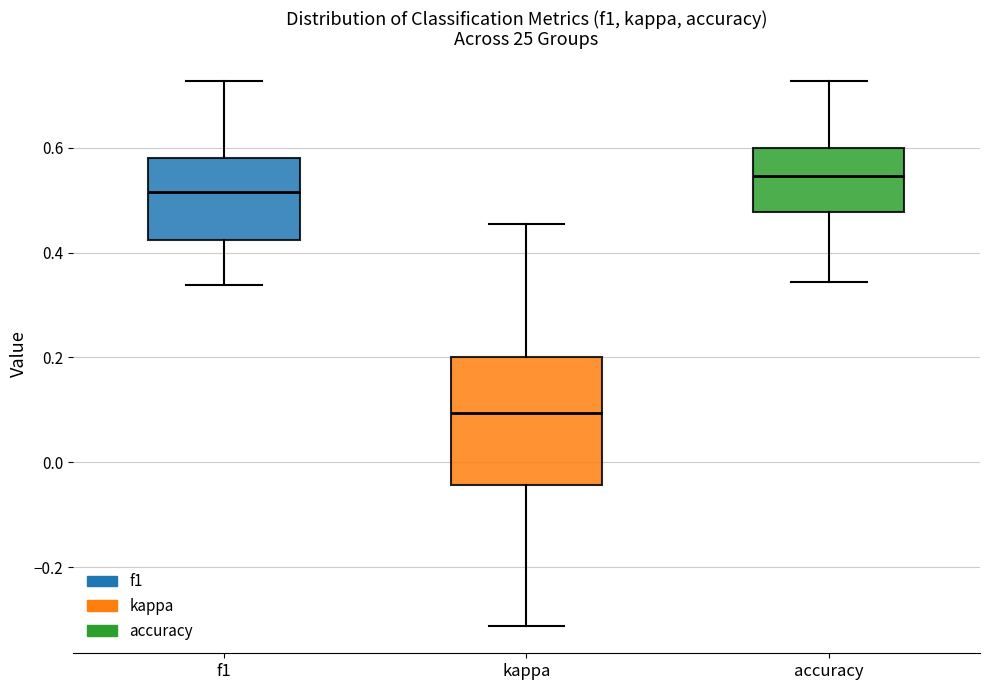

Which box's median line is the lowest?

kappa